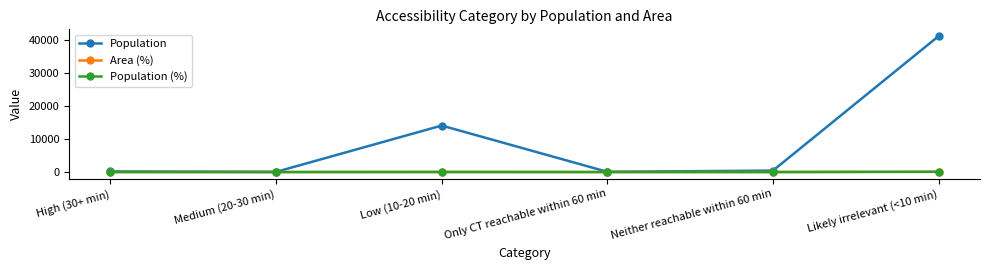

Which series has the largest total across all categories?

Population